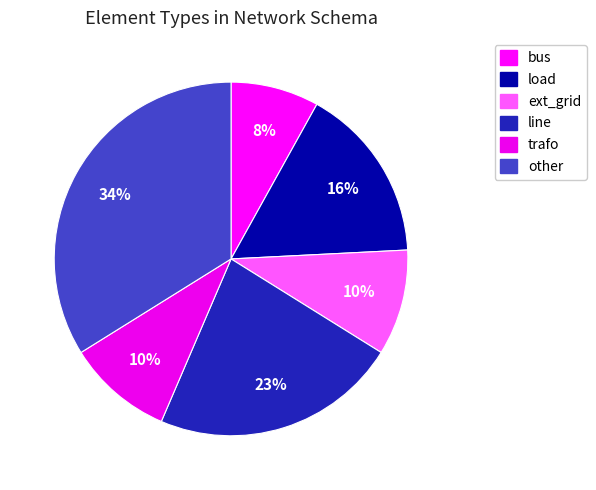

What is the smallest slice in the pie chart?

bus